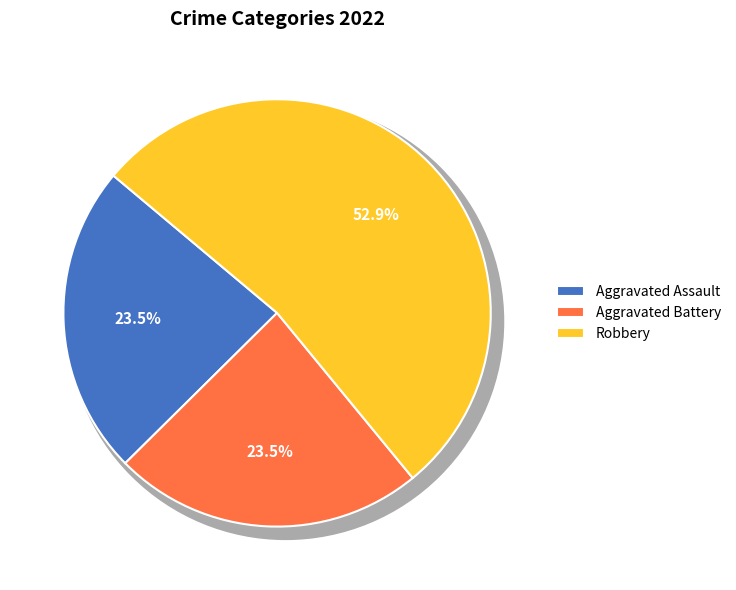

Is it true that Criminal Sexual Assault is 1% of the pie?

False